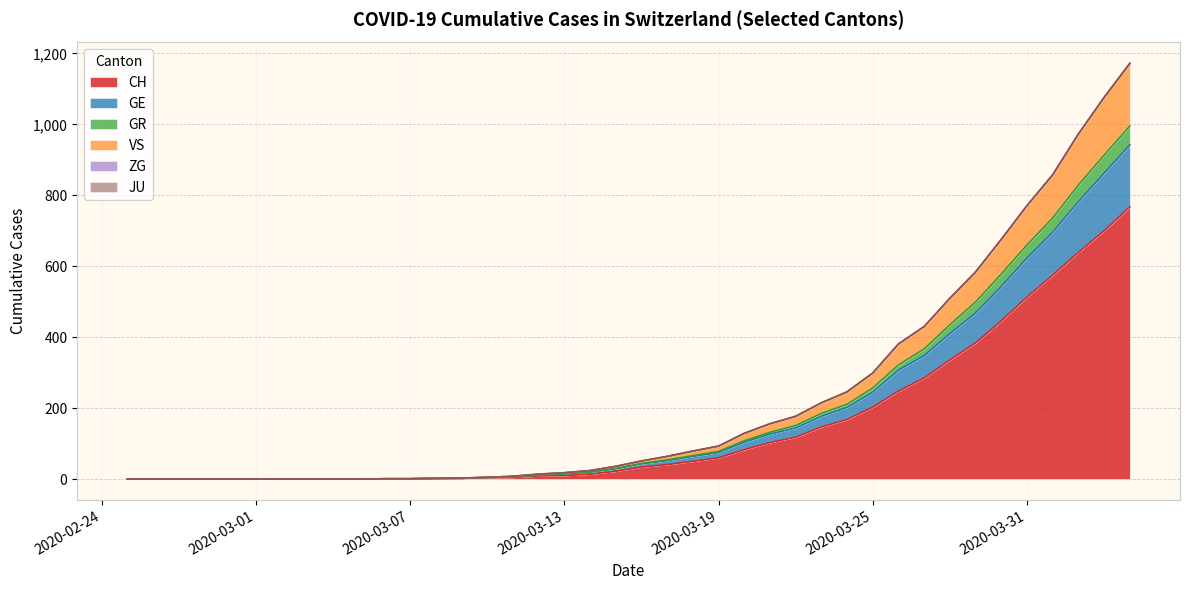

True or false: VS and GE intersect in this chart.

False